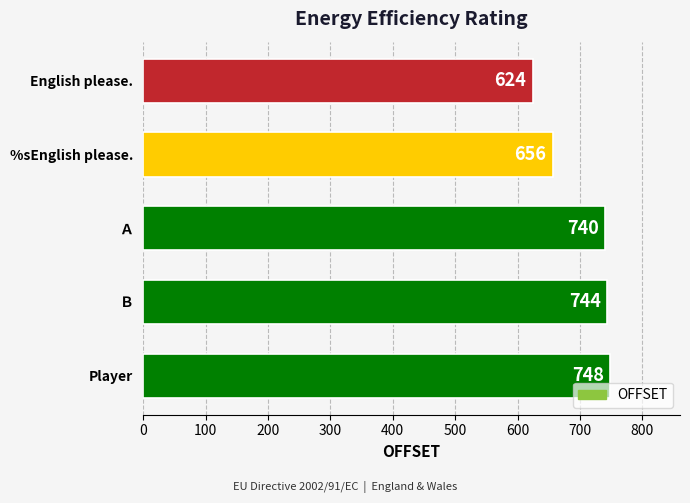

Does the chart contain stacked bars?

No